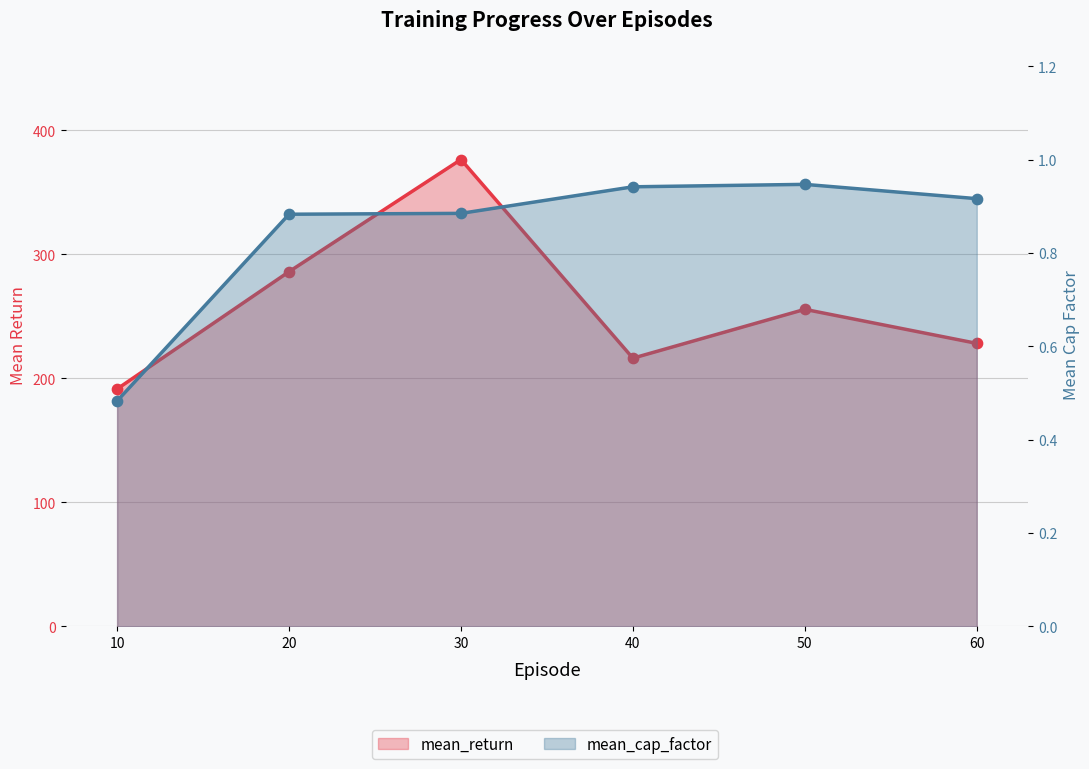

What are all the series names shown in the legend?

mean_return, mean_cap_factor